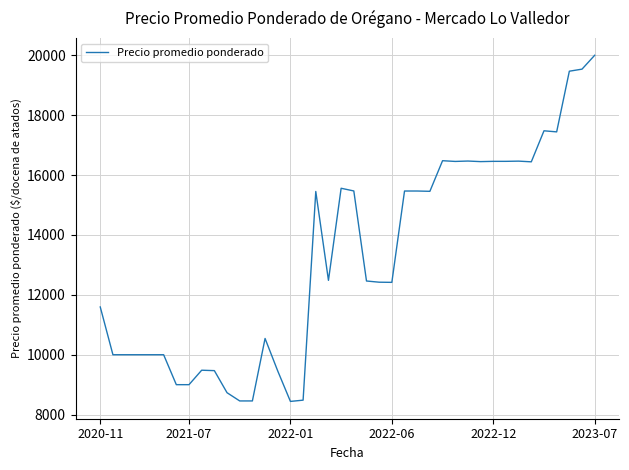

What is the maximum value shown in the chart?

20000